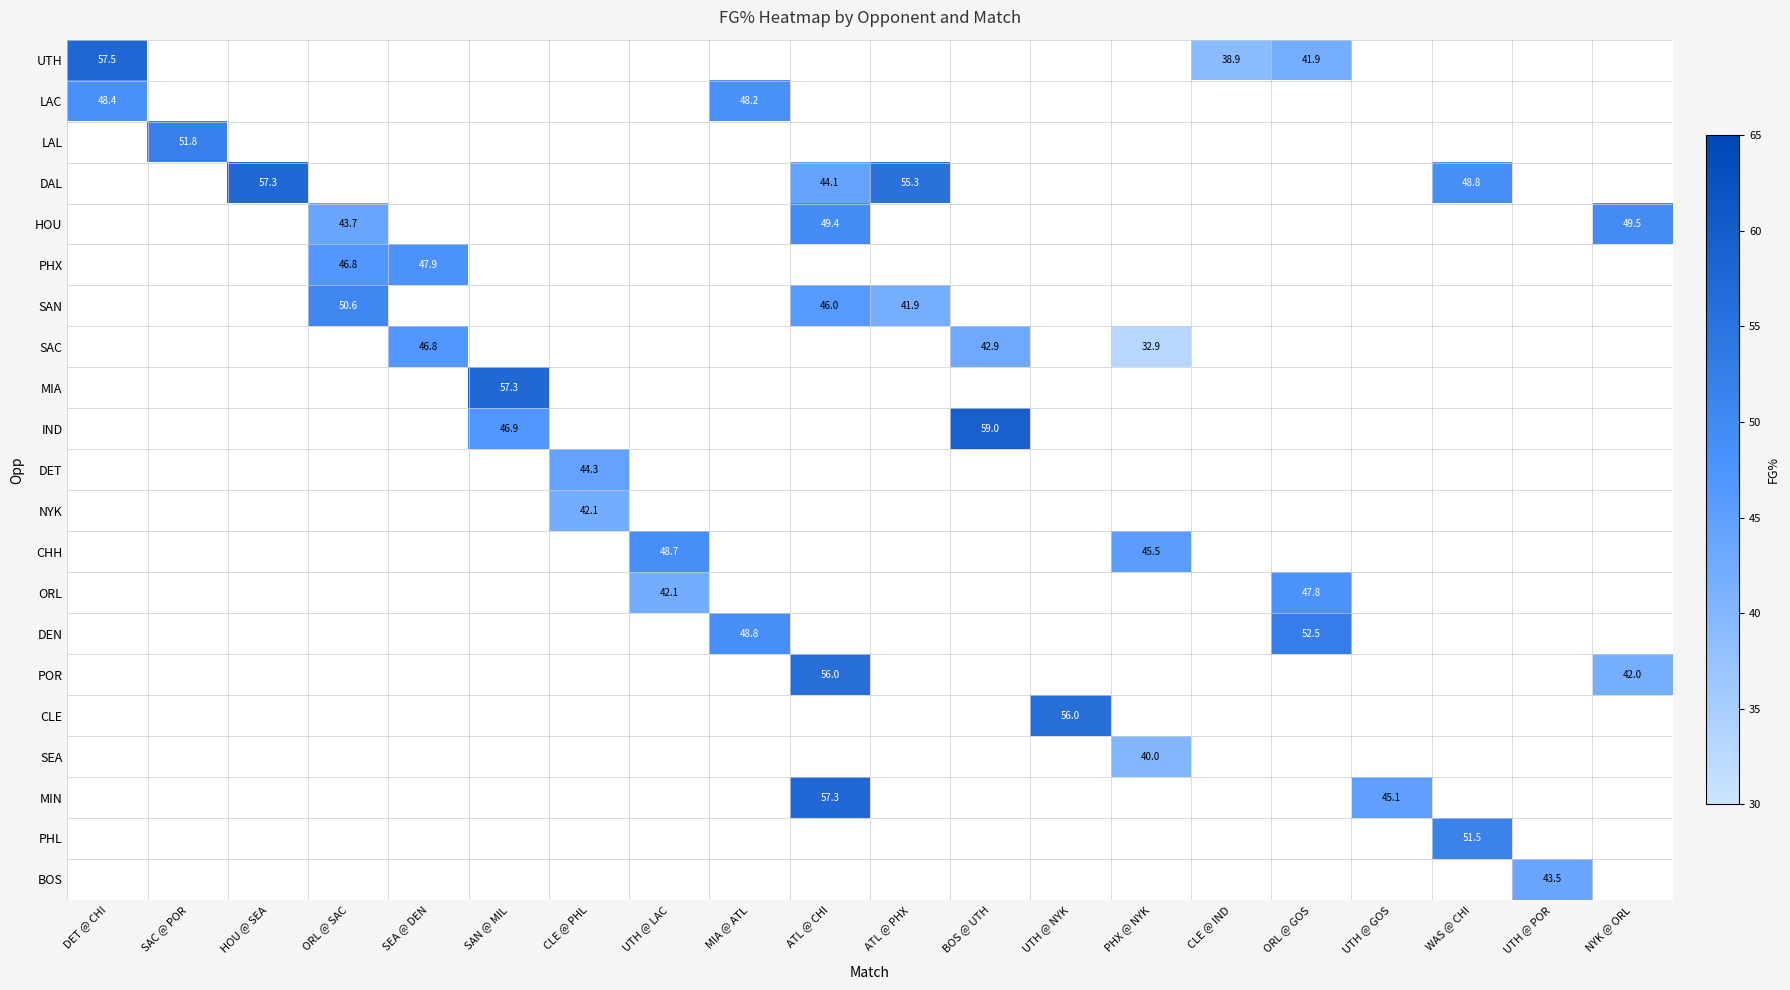

Is it true that DEN equals 87.3 at ORL @ GOS?

False